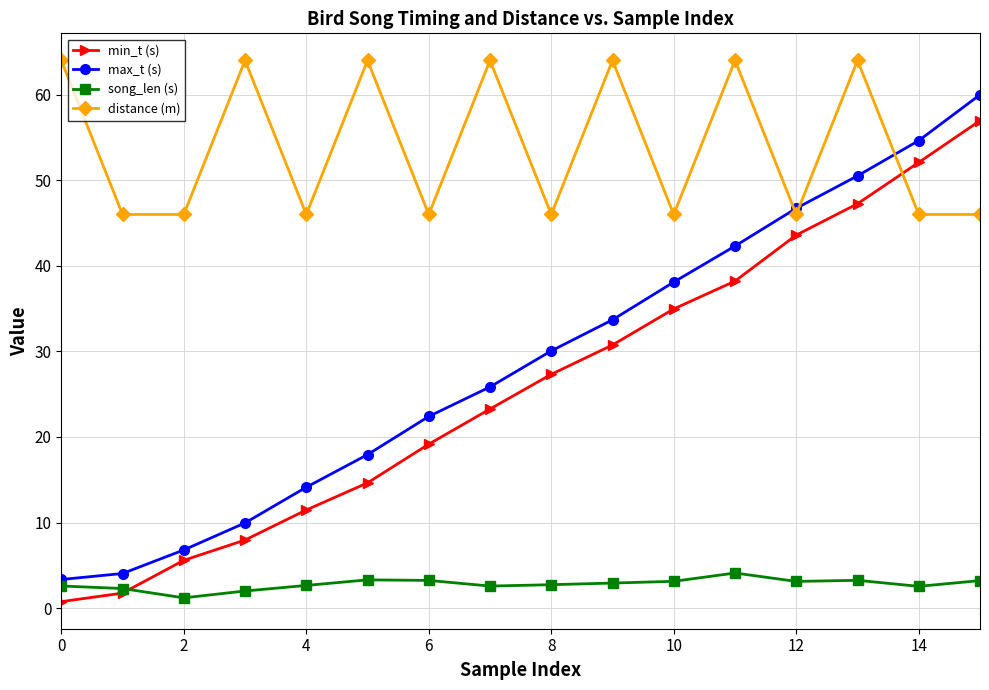

Which series has the widest spread of values?

max_t (s)